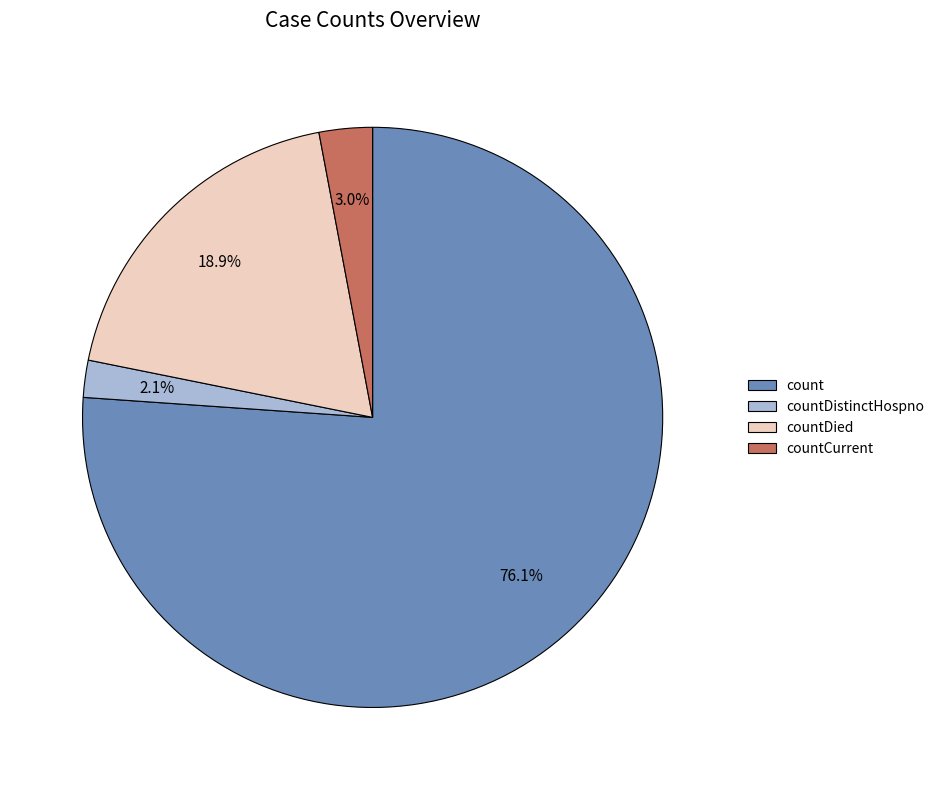

How many slices are in this pie chart?

4